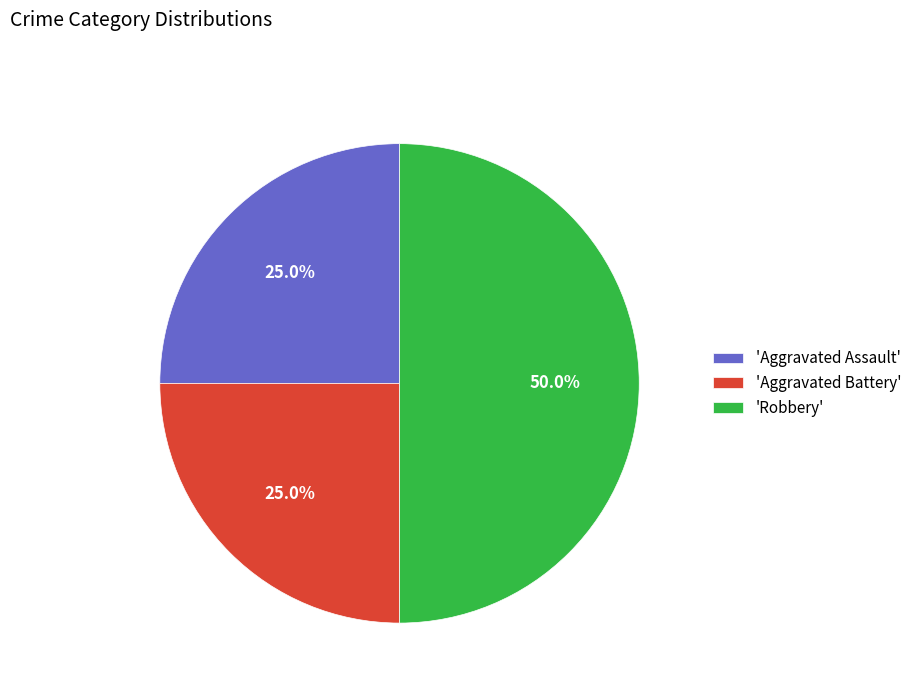

Count the number of slices in the pie.

3